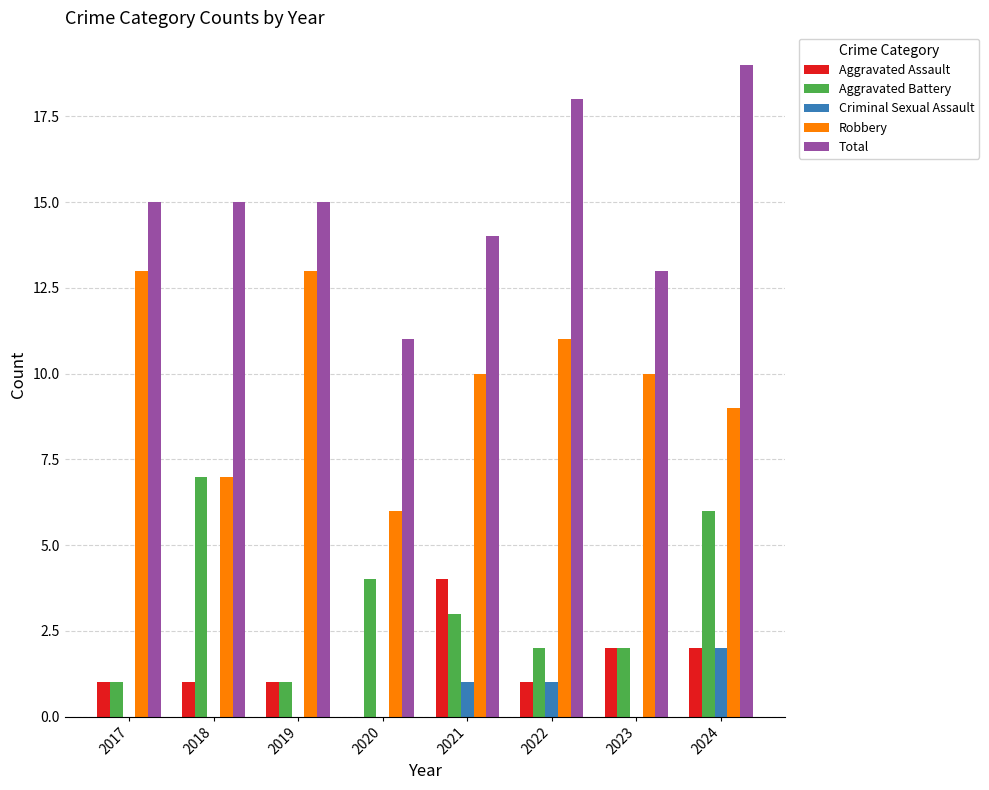

Between 2020 and 2023, which series saw the biggest shift?

Robbery